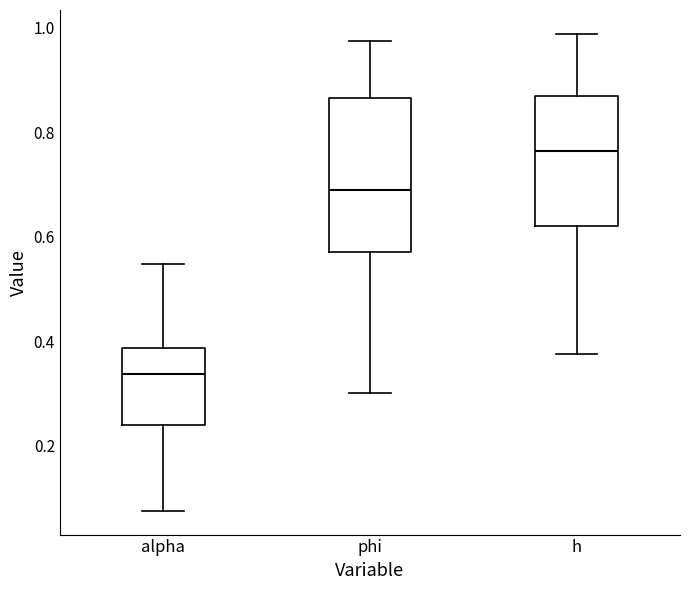

Reading left to right, read every box against the y-axis: the position of its median line, the range the box covers, and the ends of its whiskers. The values are not printed on the chart, so give them approximately, as read against the axis.

alpha: median 0.34, box 0.24 to 0.38, whiskers 0.08 to 0.54
phi: median 0.68, box 0.58 to 0.86, whiskers 0.30 to 0.98
h: median 0.76, box 0.62 to 0.86, whiskers 0.38 to 0.98